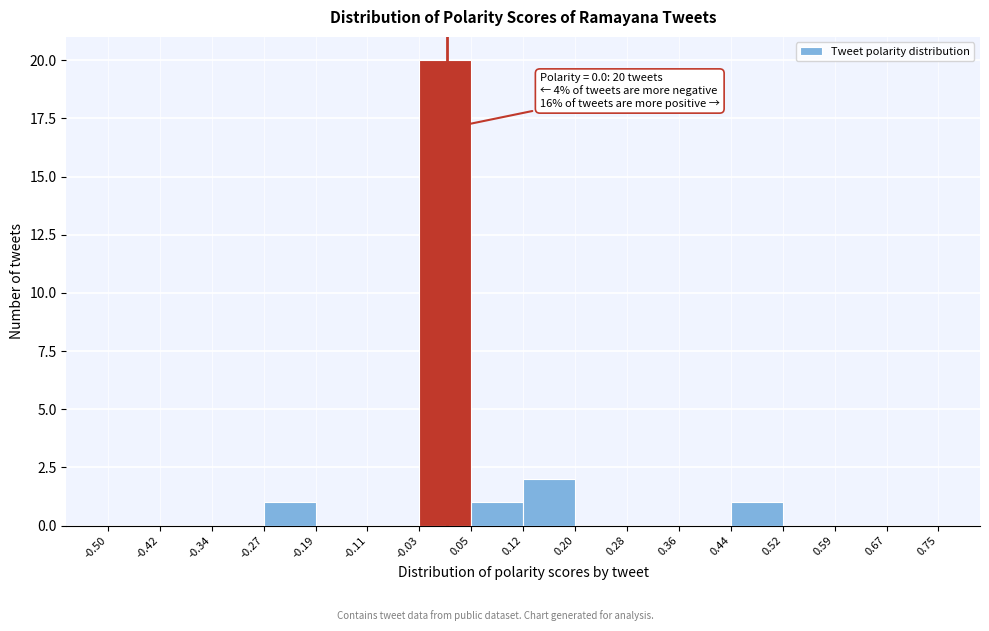

Which range on the x-axis has the tallest bar?

-0.03 to 0.05